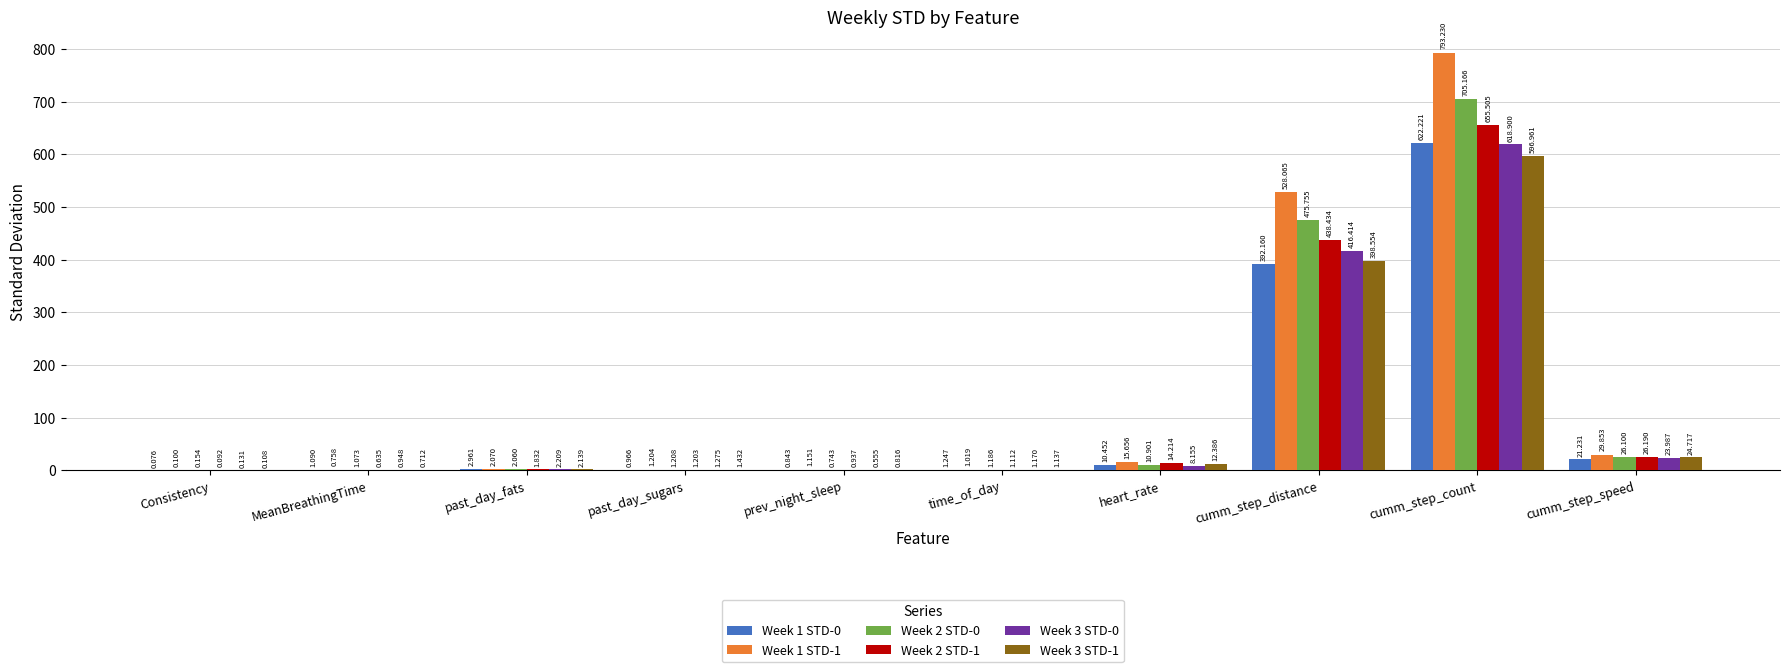

Where does the Week 3 STD-0 series first go above 2?

past_day_fats